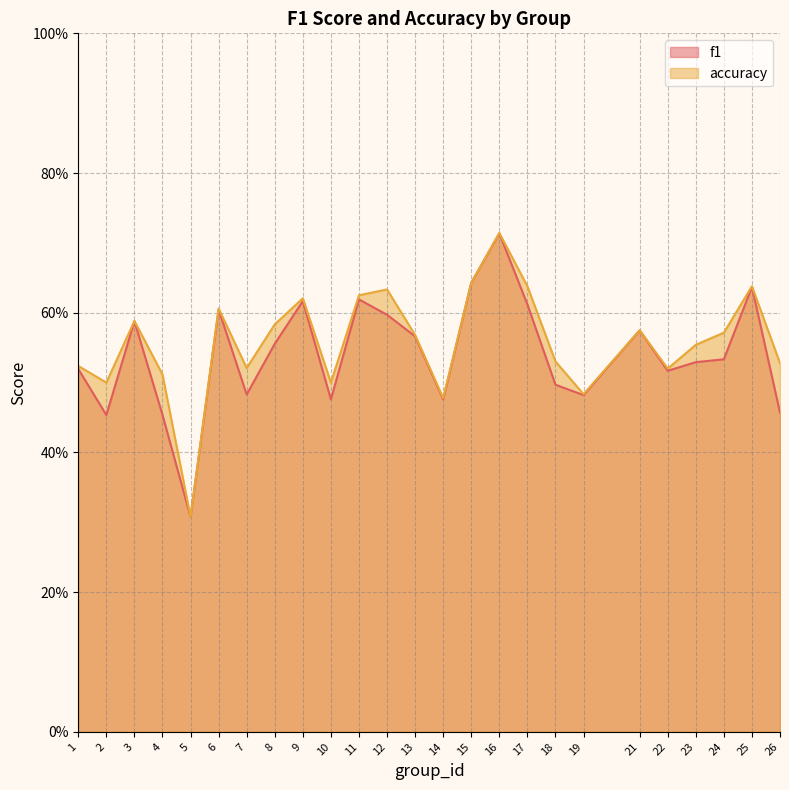

What is the difference between the second highest and second lowest values in the f1 series?

0.2